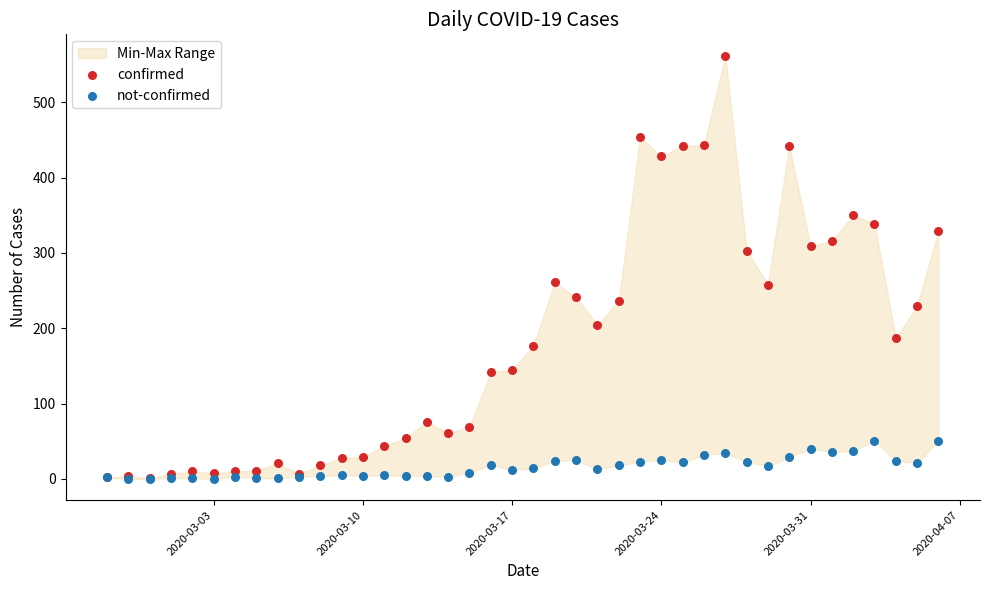

Which series has the widest spread of Y values?

confirmed